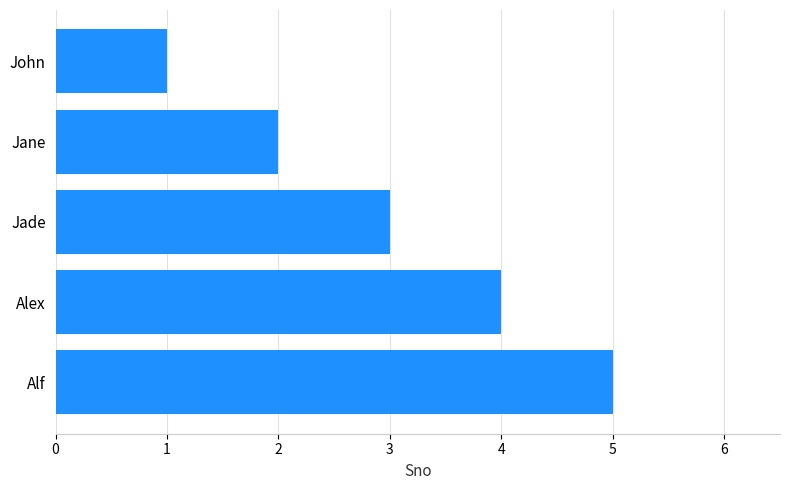

Is it true that the value at Alex is 2?

False